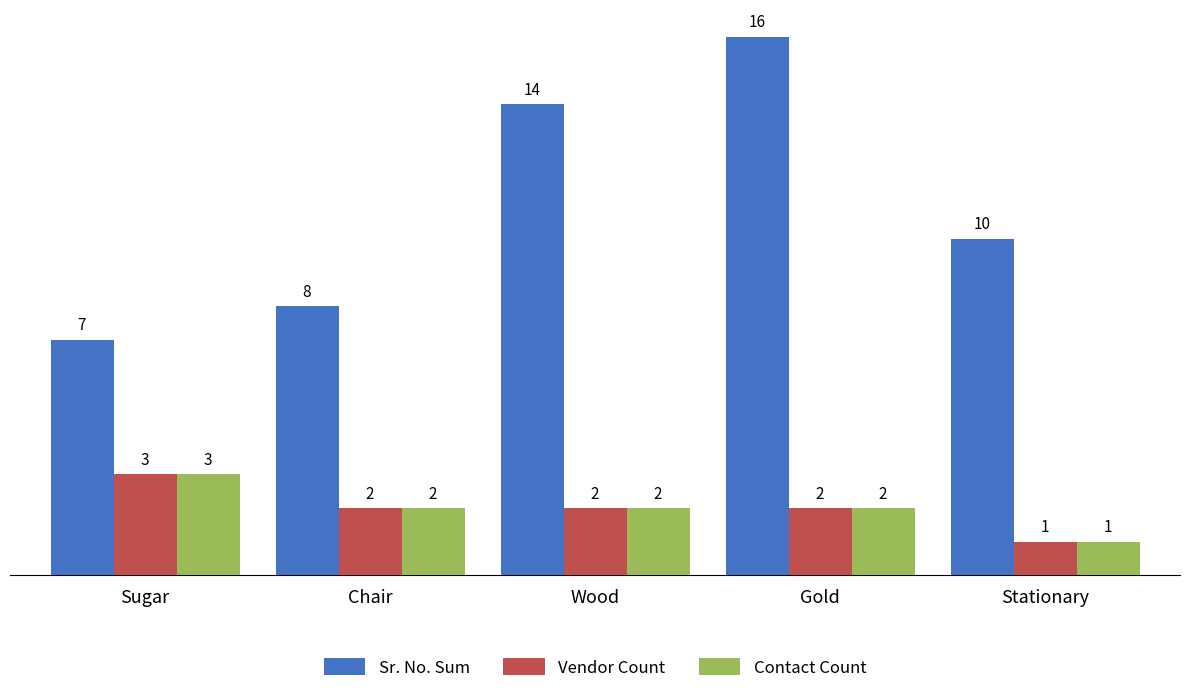

How many values in the Sr. No. Sum series are below 10?

2